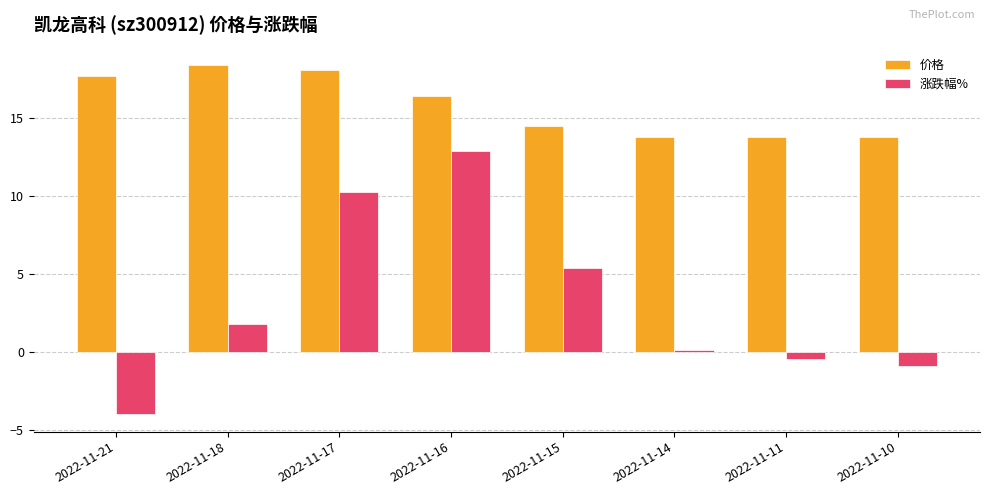

The value of 涨跌幅% at 2022-11-17 is 6.6. True or false?

False